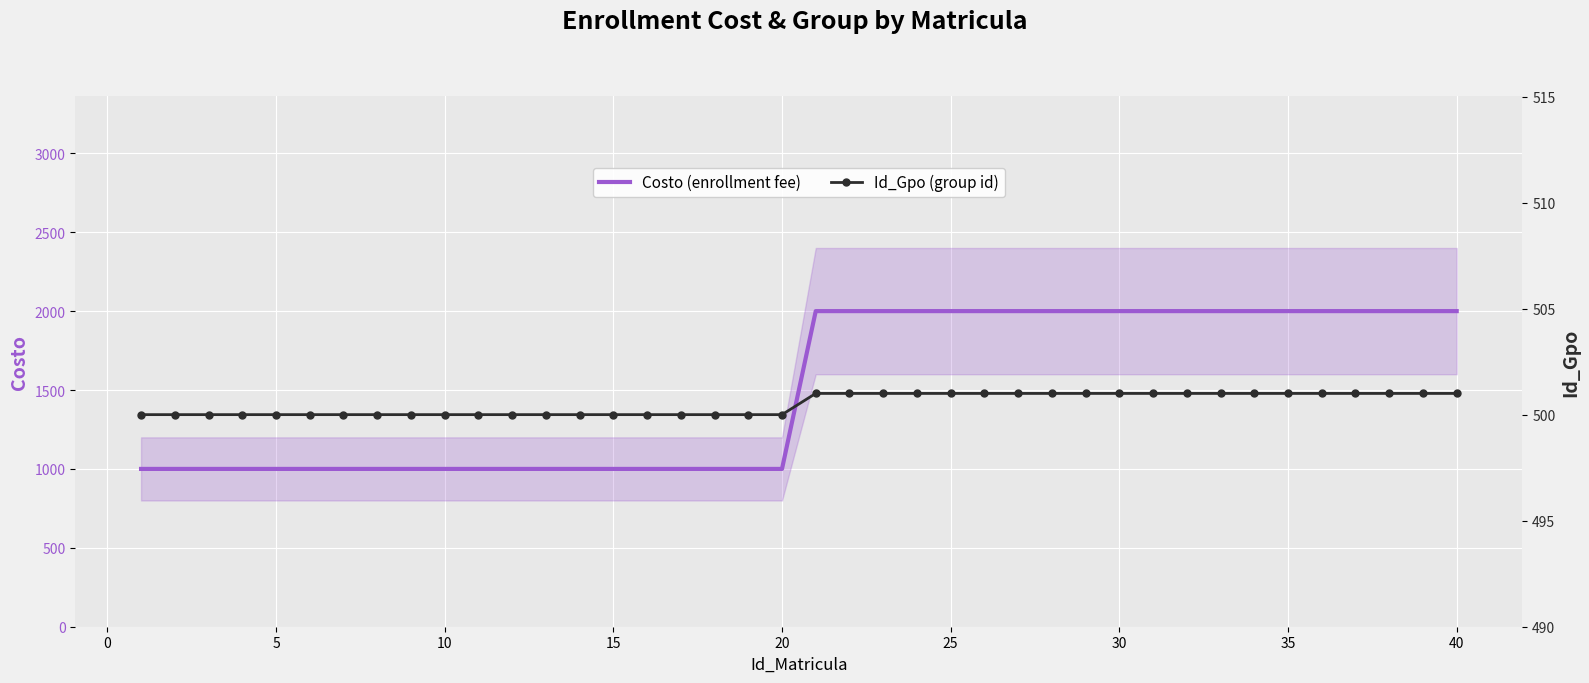

How many values in the Id_Gpo (group id) series are below 501?

20